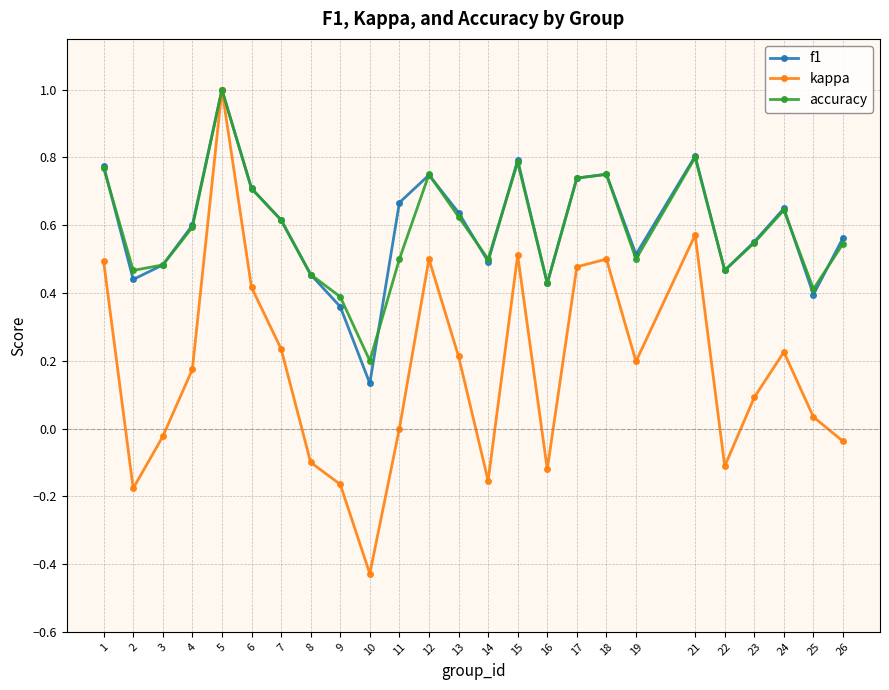

What is the greatest value displayed?

1.0